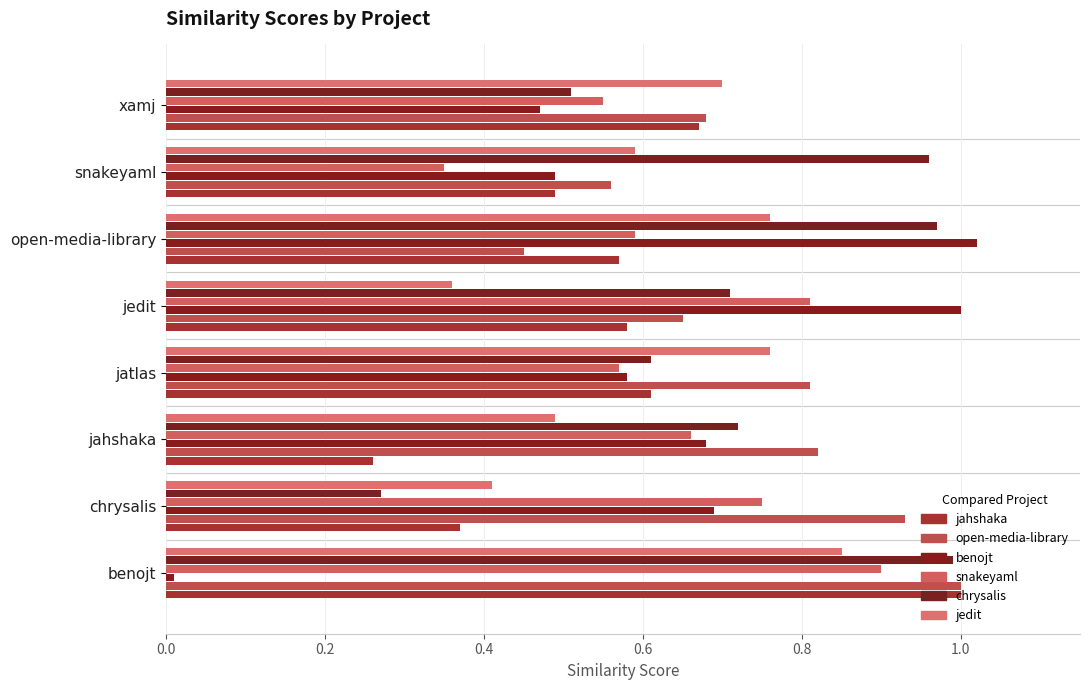

How many series are shown in this chart?

6